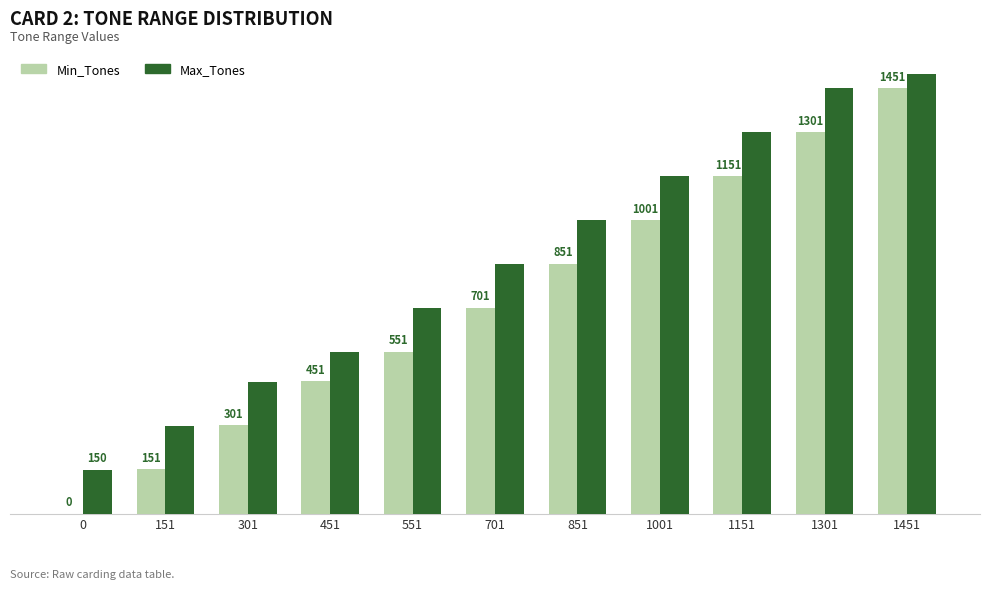

Where is Min_Tones nearest to the value 725?

701